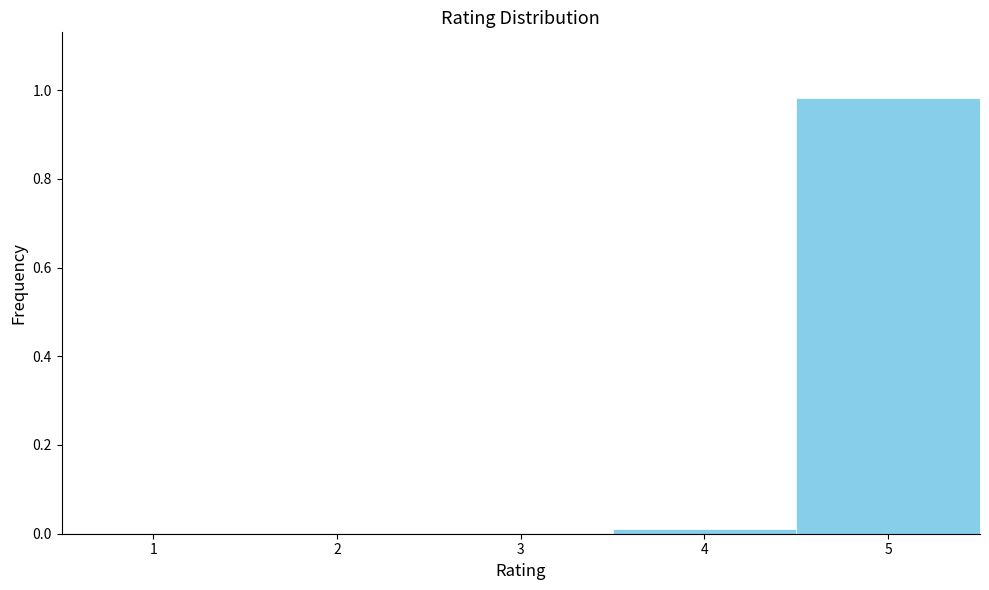

Is it true that the value at 4 is 0.0?

True